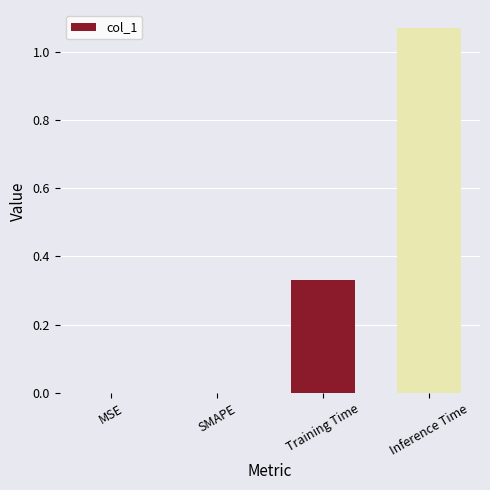

Are the bars horizontal?

No